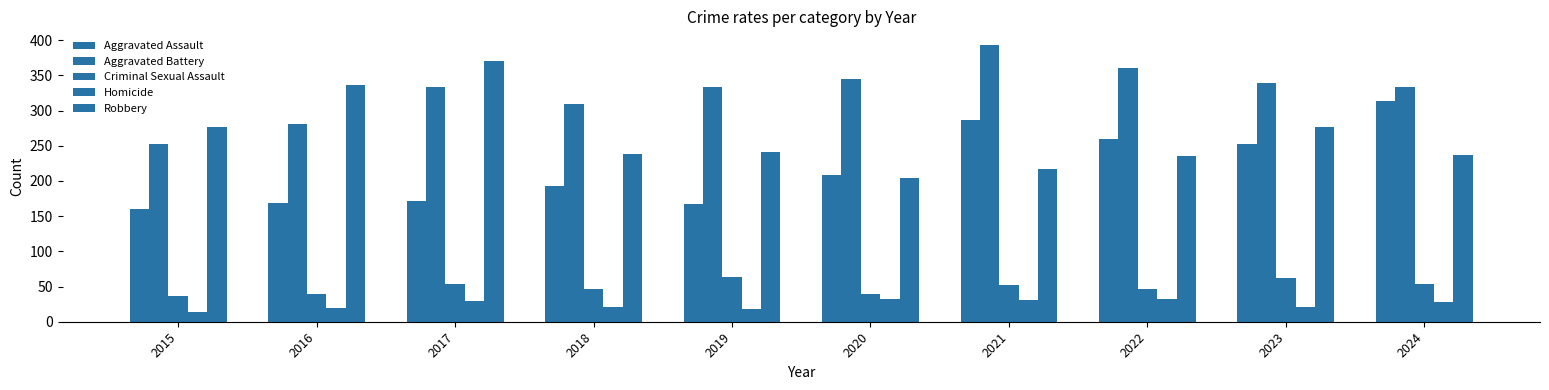

The Criminal Sexual Assault series shows 39 at 2020. True or false?

True